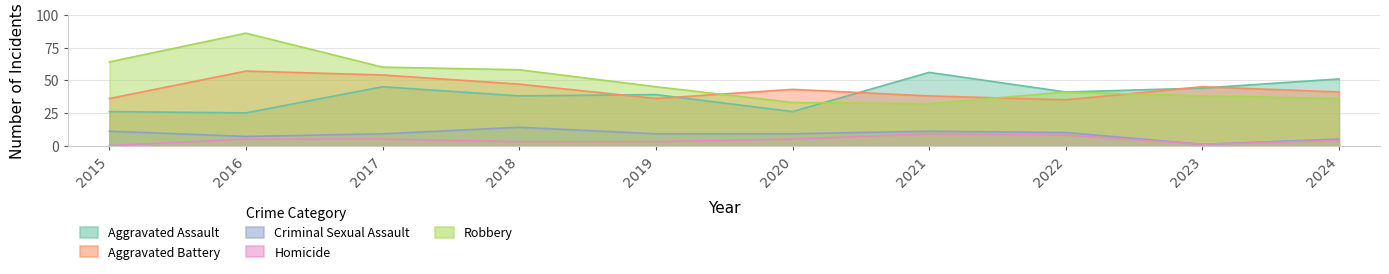

What is the difference between the second highest and second lowest values in the Aggravated Battery series?

18